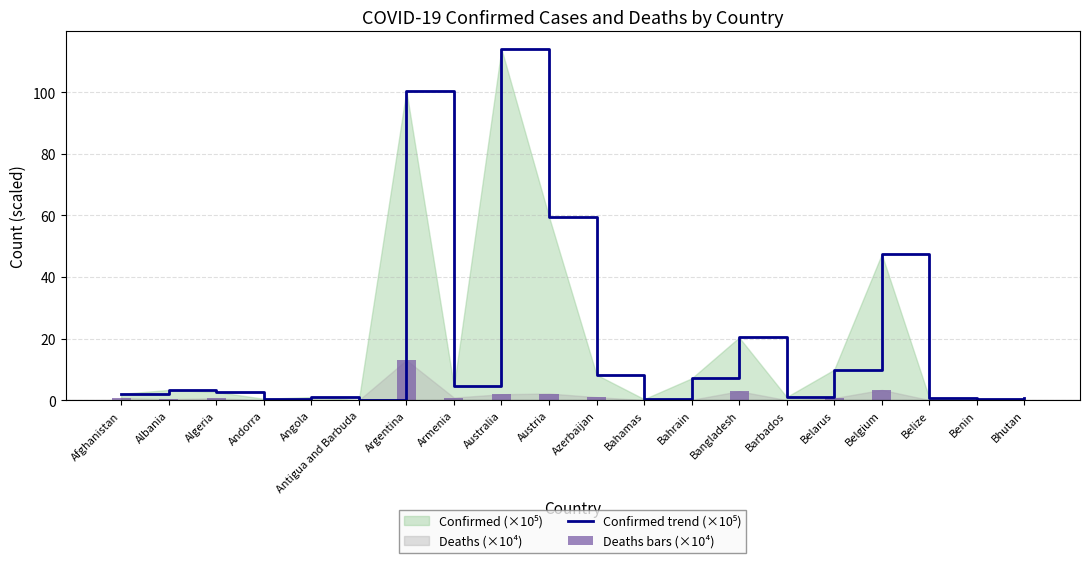

Is it true that Confirmed trend (×10⁵) equals 0.4 at Benin?

False